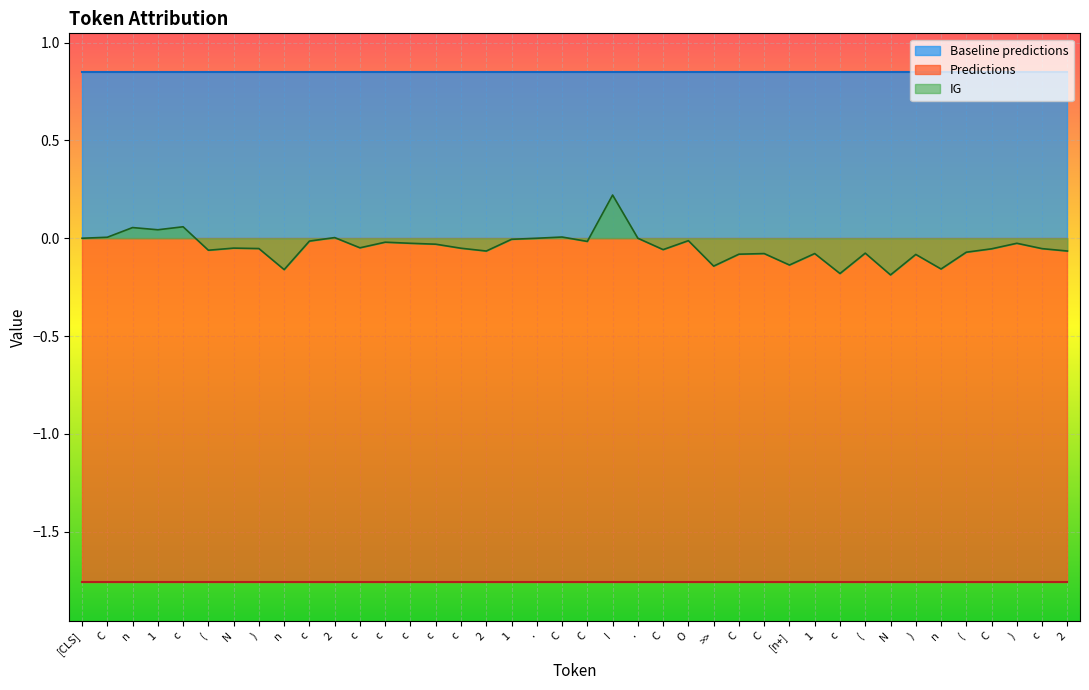

List the series in order of their overall mean, lowest first.

Predictions, IG, Baseline predictions